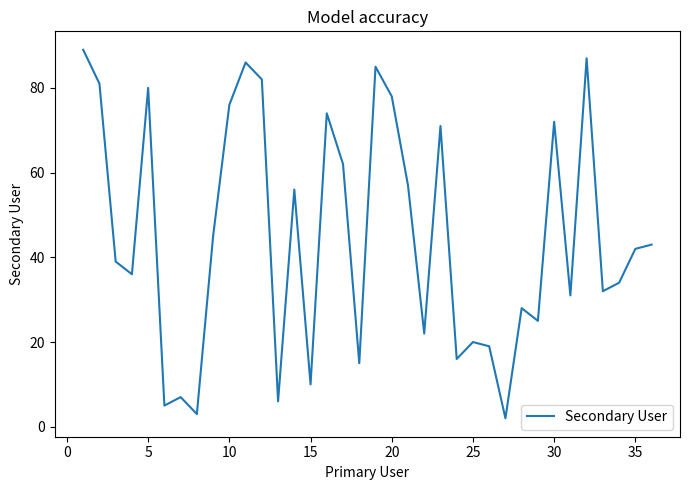

What is the difference between the maximum and minimum values?

87